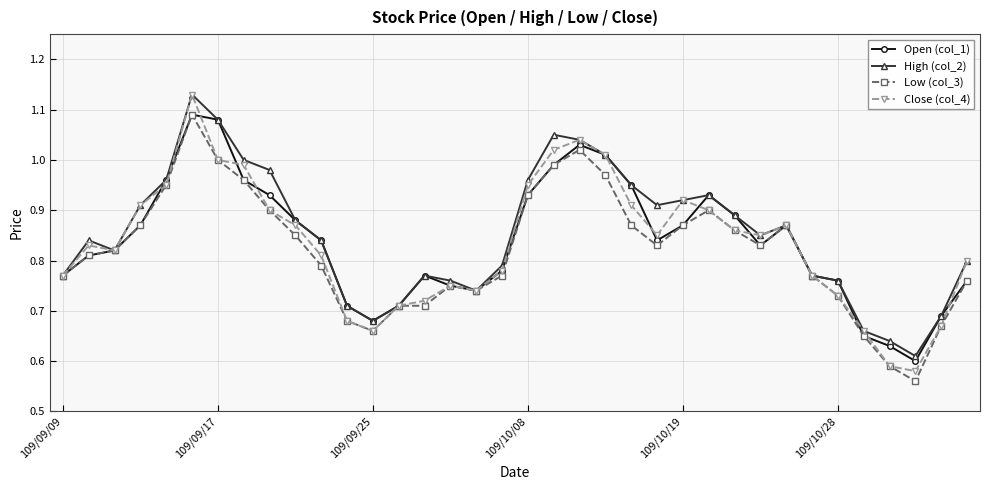

Is this an area chart (filled region under the line)?

No